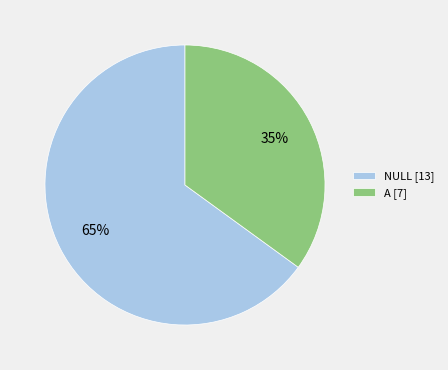

Which category has the biggest portion of the pie?

NULL [13]